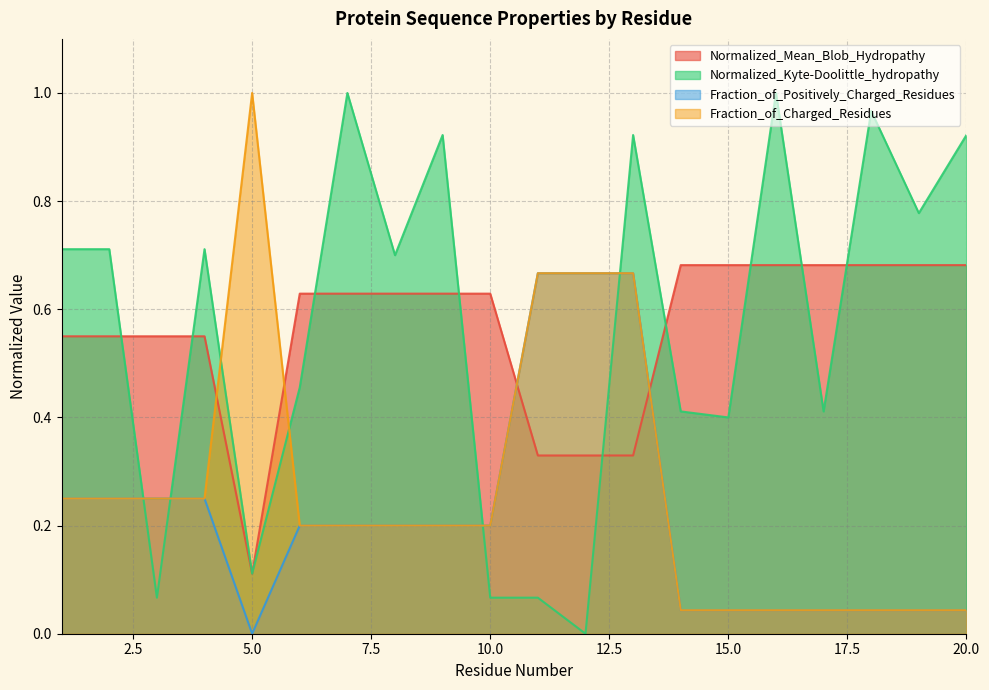

What is the sum of all Fraction_of_Charged_Residues values?

5.3